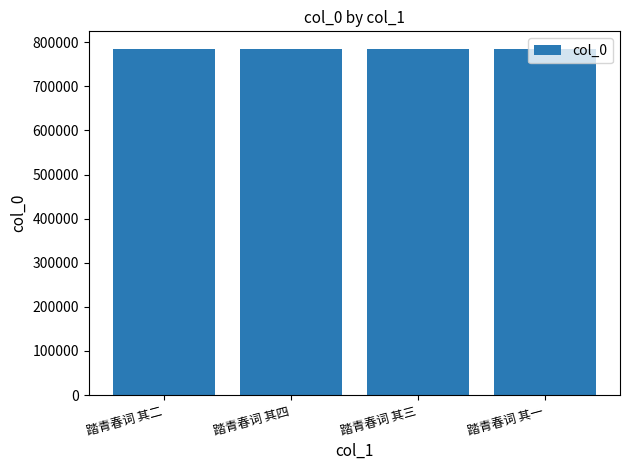

What is the maximum value shown in the chart?

785415